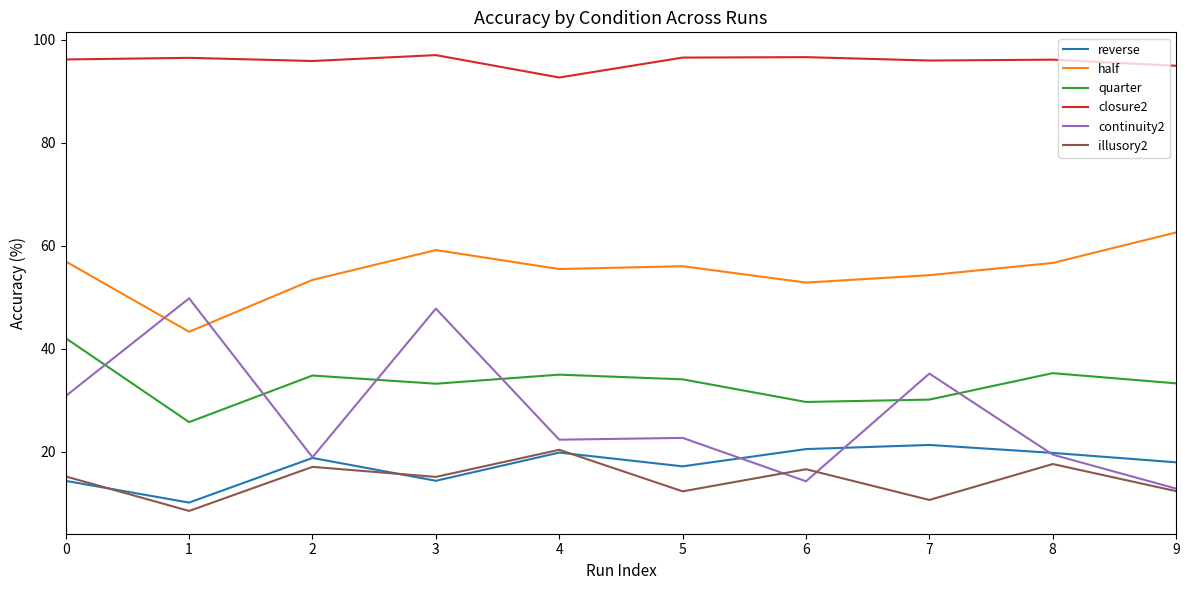

After their last crossing, which series has the higher values: illusory2 or reverse?

reverse